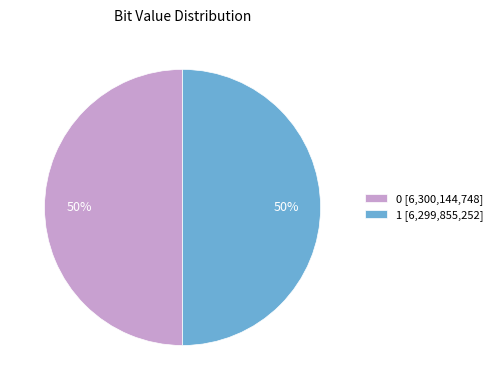

True or false: 0 accounts for 40% of the total.

False